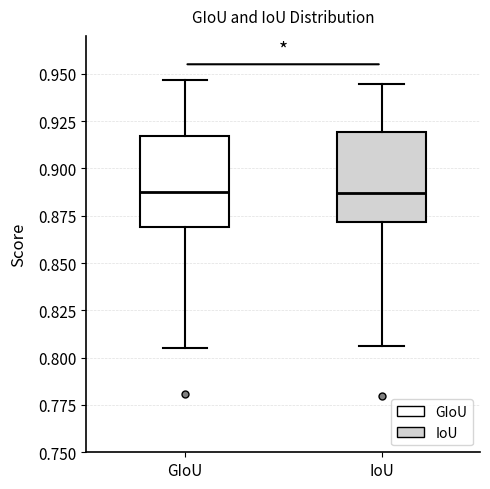

Reading left to right, read every box against the y-axis: the position of its median line, the range the box covers, and the ends of its whiskers. The values are not printed on the chart, so give them approximately, as read against the axis.

GIoU: median 0.885, box 0.870 to 0.915, whiskers 0.805 to 0.945
IoU: median 0.885, box 0.870 to 0.920, whiskers 0.805 to 0.945